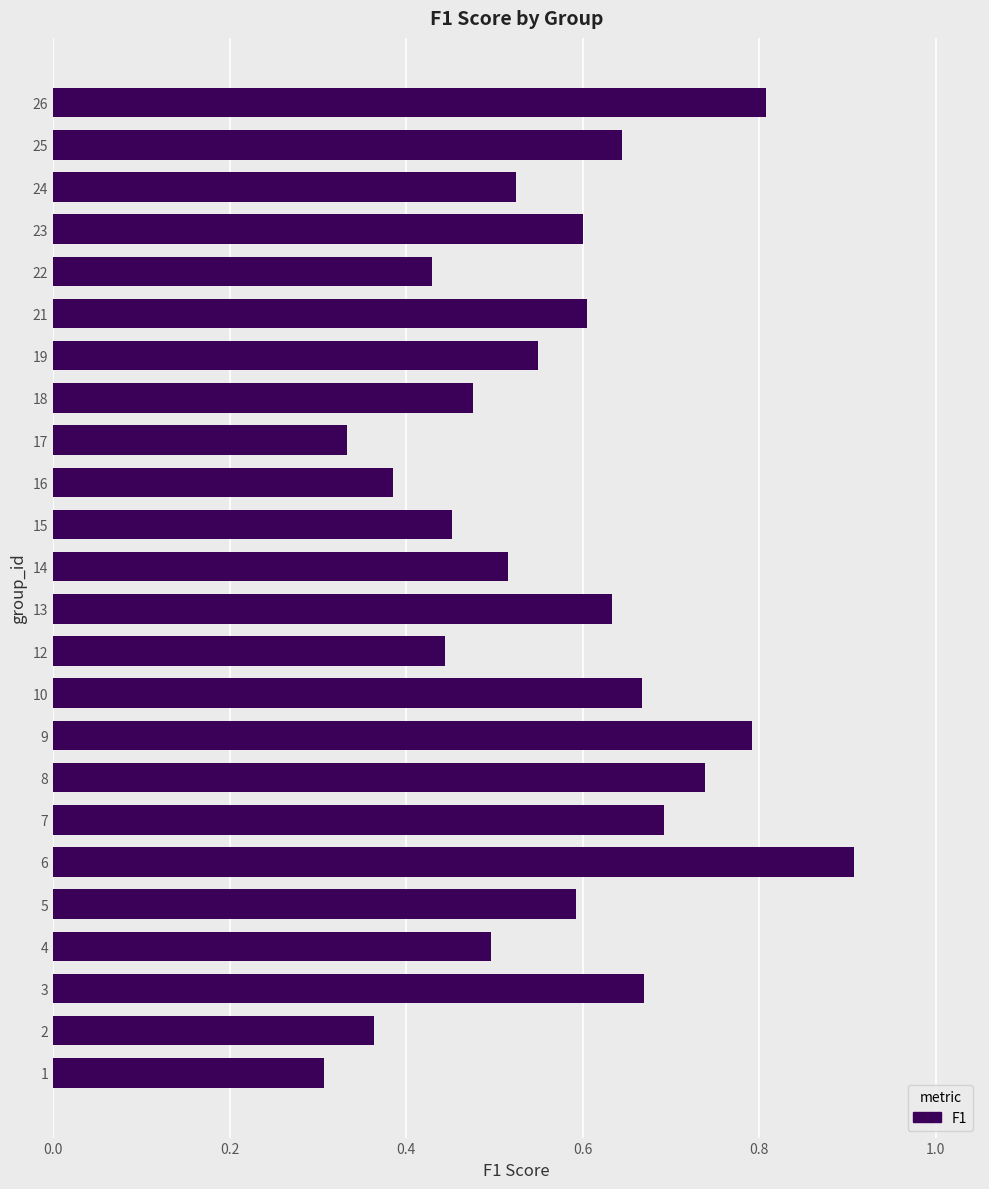

Is it true that the value at 8 is 0.7?

True